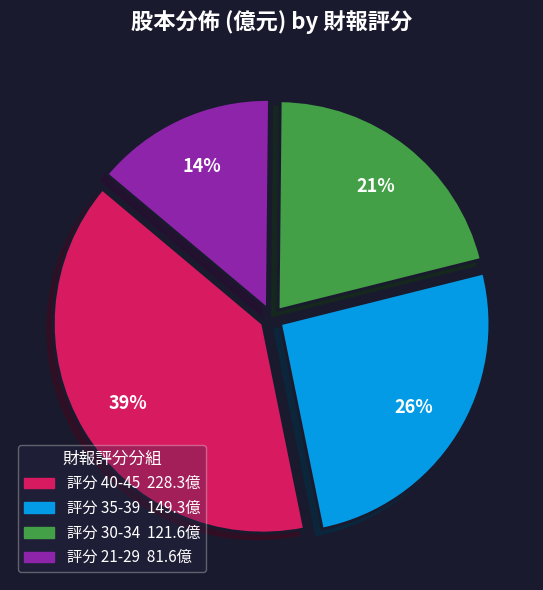

To the nearest percent, what is the difference between the largest and smallest slice percentages?

25%